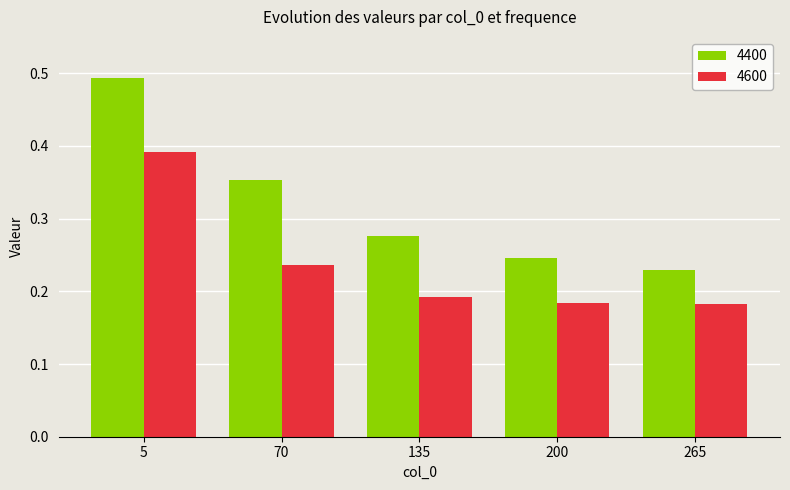

List the series in order of their overall mean, highest first.

4400, 4600